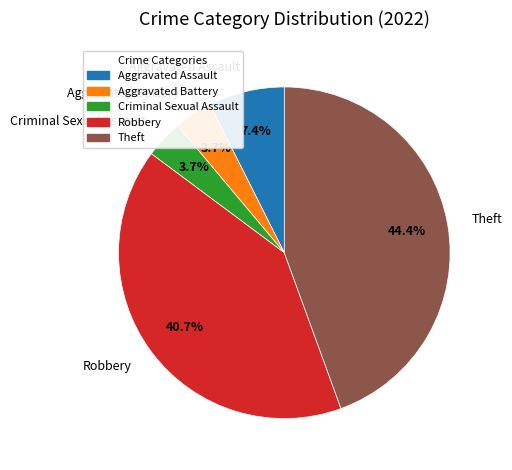

What is the total percentage of Theft and Aggravated Assault?

51.9%